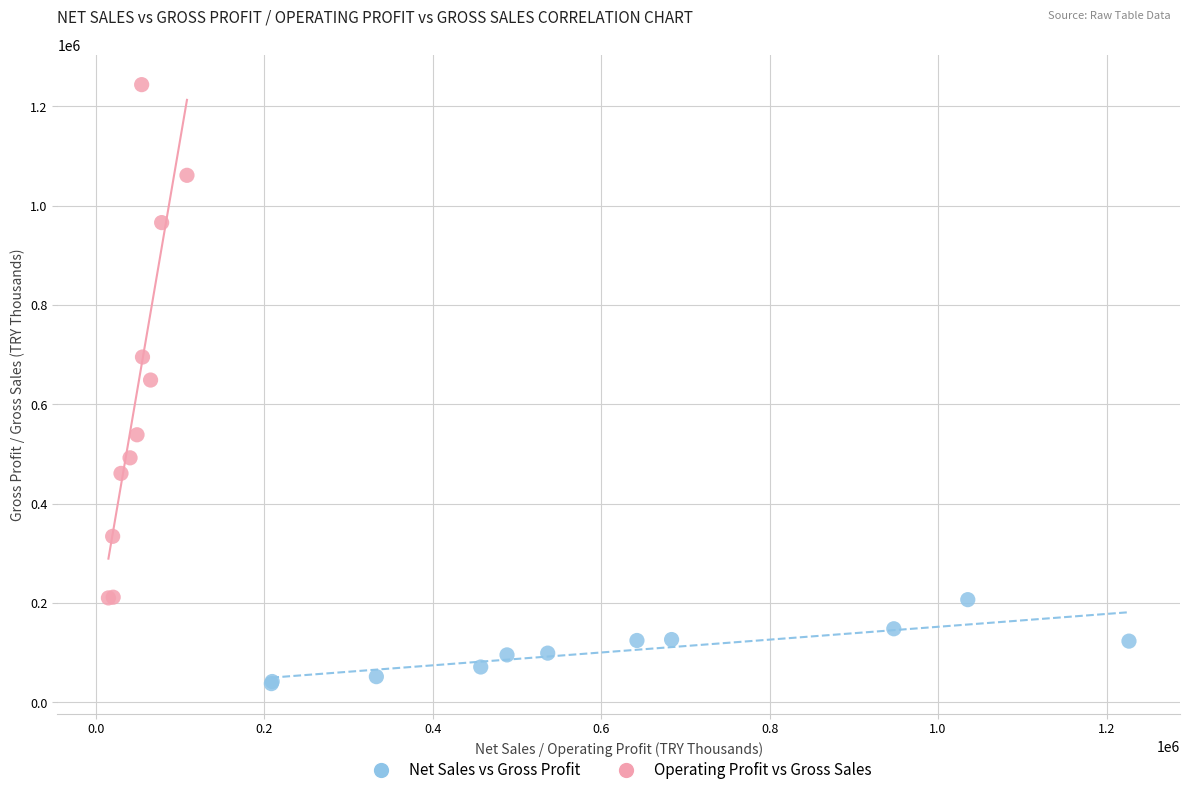

Which series reaches the minimum Y coordinate?

Net Sales vs Gross Profit